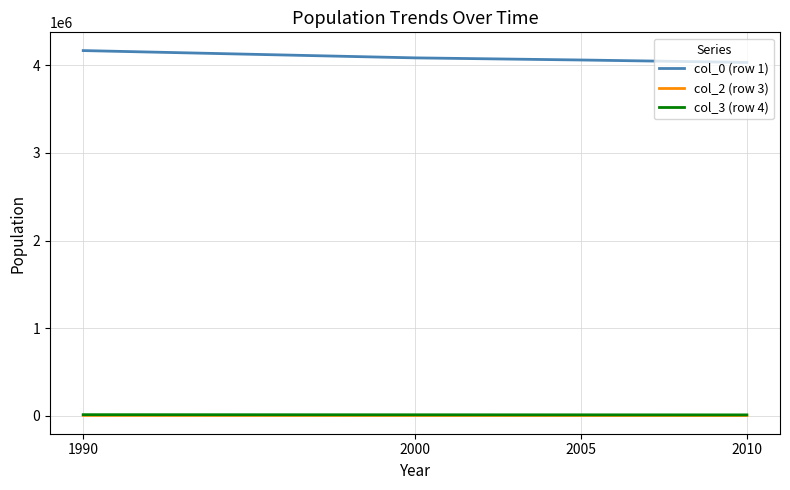

What are all the series names shown in the legend?

col_0 (row 1), col_2 (row 3), col_3 (row 4)